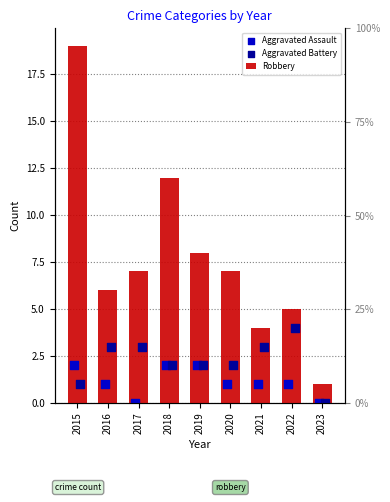

Which series has the largest Y range (max minus min)?

Robbery